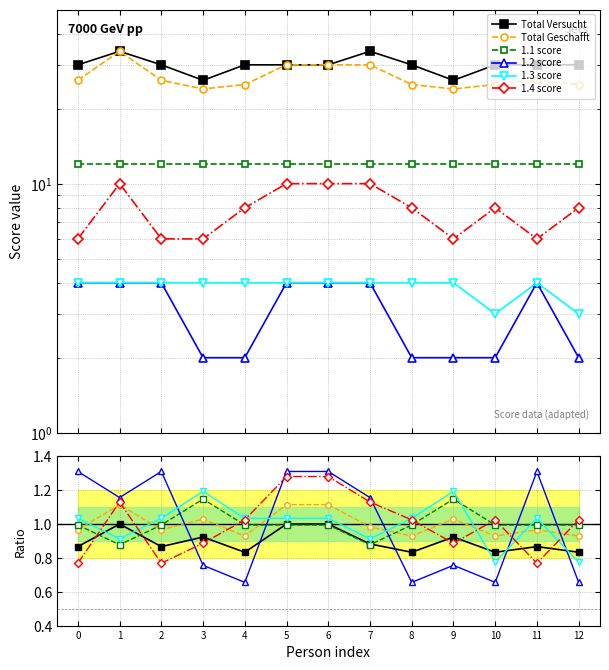

Is this an area chart (filled region under the line)?

No